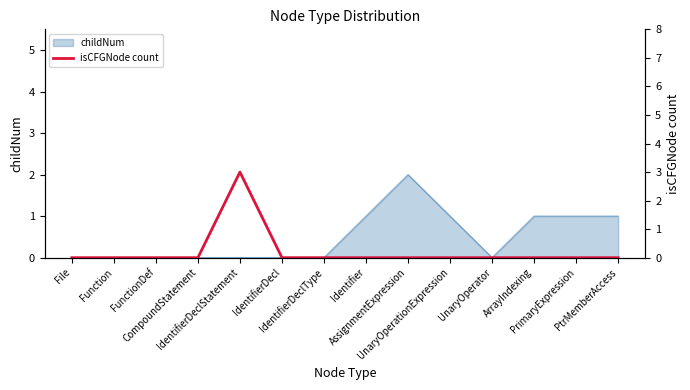

How many interior local peaks (higher than both neighbors) does the data have?

1